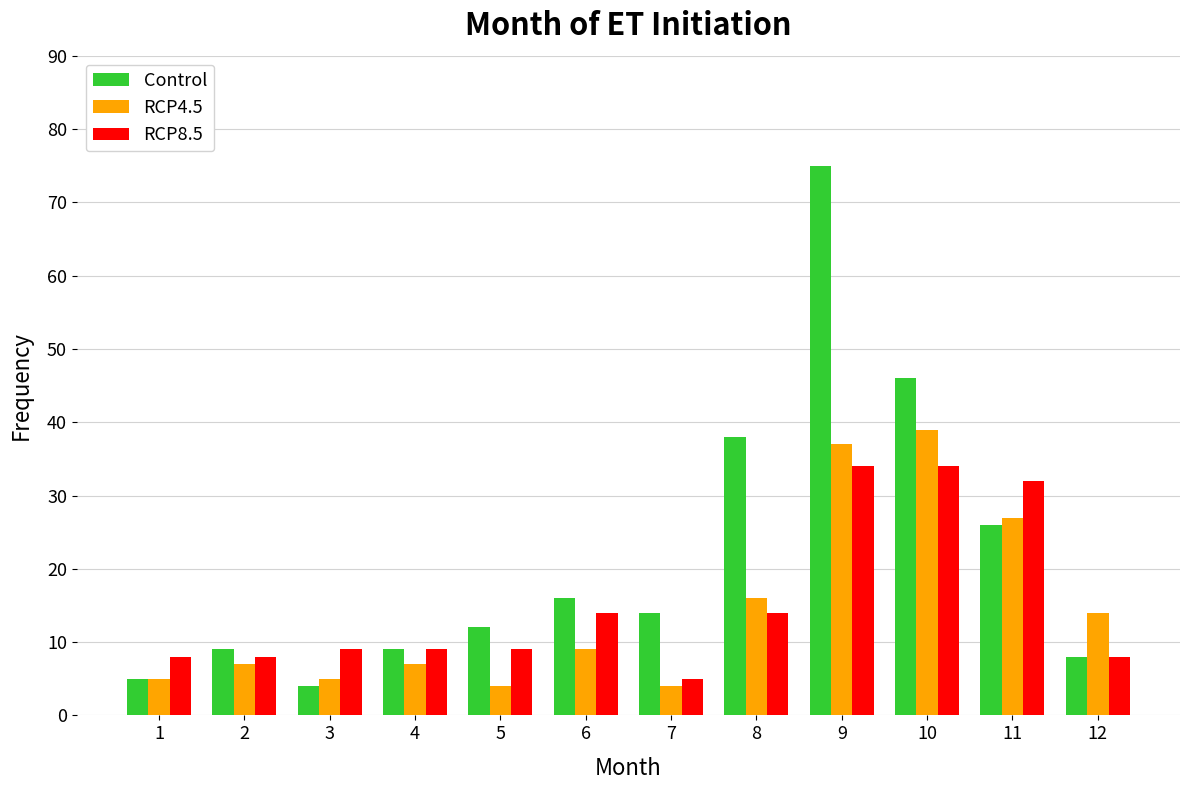

True or false: Control has a value of 38 at 8.

True